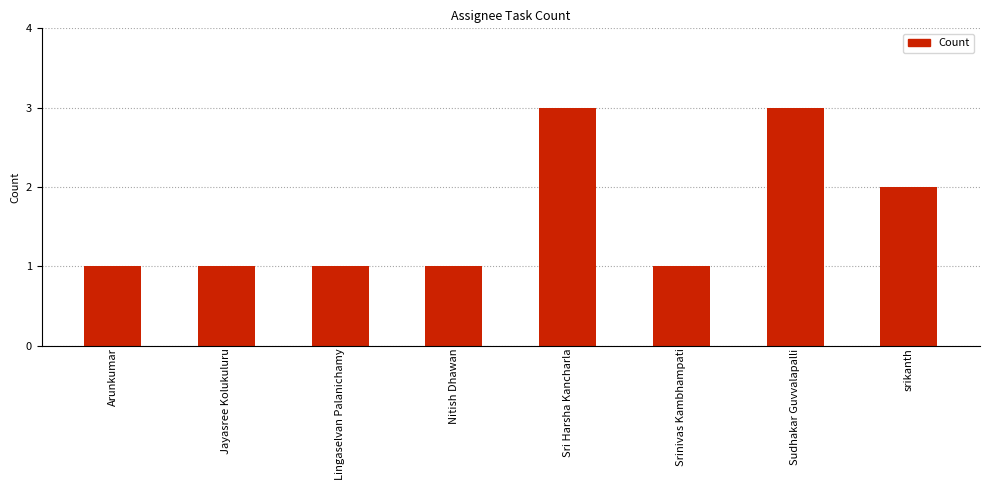

Between srikanth and Sri Harsha Kancharla, which is larger?

Sri Harsha Kancharla